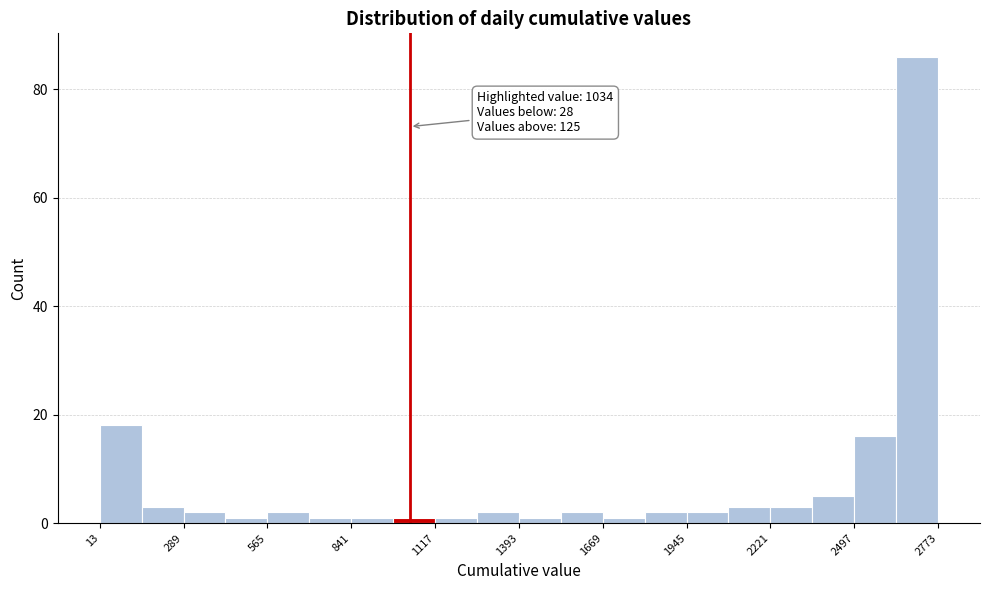

Around what value on the x-axis is the tallest bar? Give the approximate position of its centre, as read against the axis.

2700